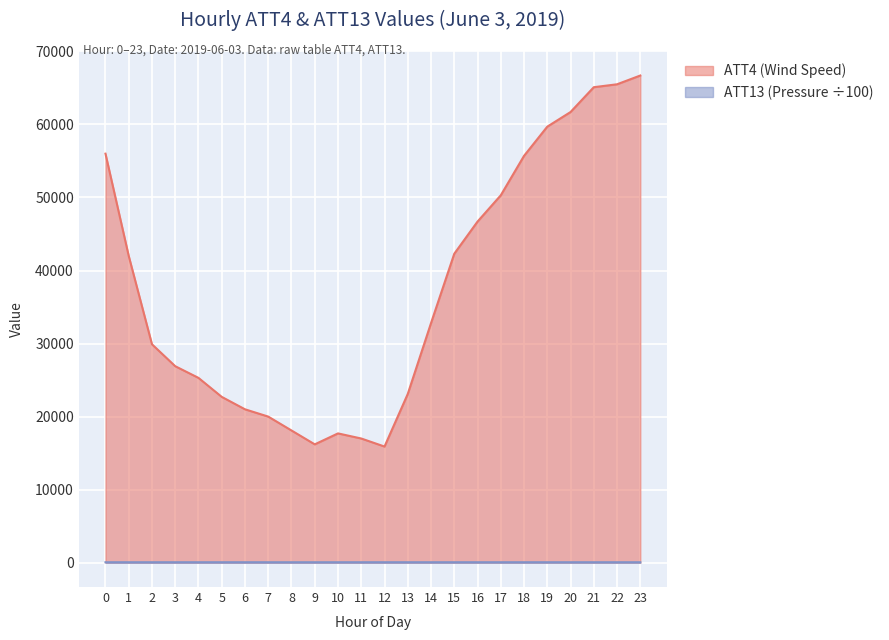

Which series has the largest total across all categories?

ATT4 (Wind Speed)